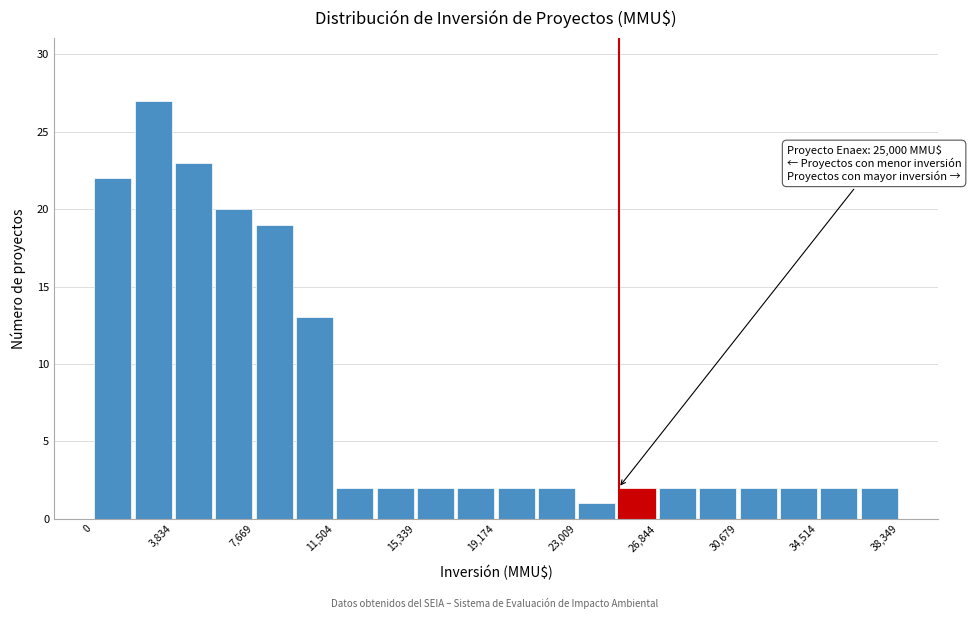

Around what value on the x-axis is the tallest bar? Give the approximate position of its centre, as read against the axis.

3000